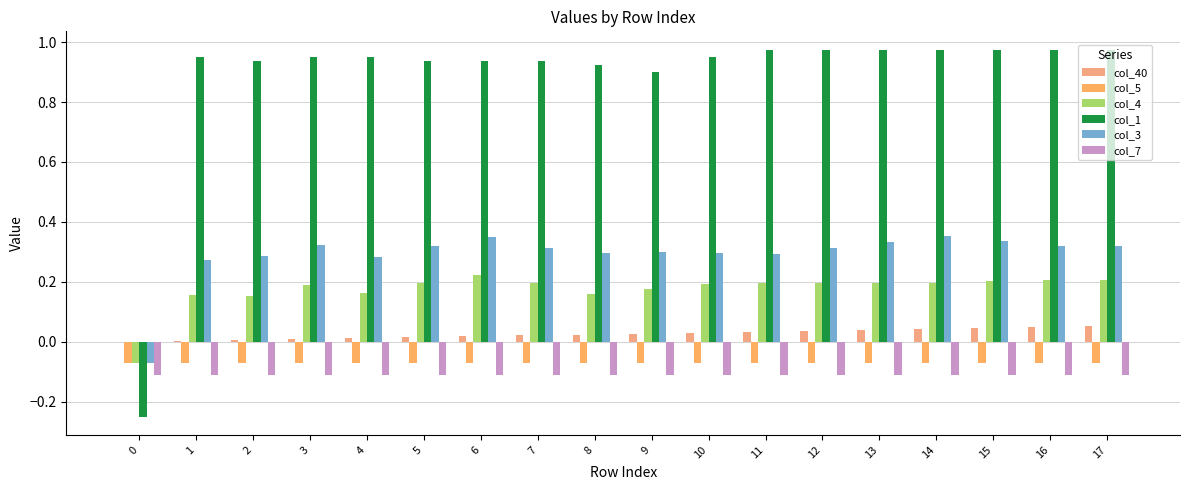

Reading left to right, transcribe all the data shown in this chart.

col_40: 0.0	0.0	0.0	0.0	0.0	0.0	0.0	0.0	0.0	0.0	0.0	0.0	0.0	0.0	0.0	0.0	0.0	0.1
col_5: -0.1	-0.1	-0.1	-0.1	-0.1	-0.1	-0.1	-0.1	-0.1	-0.1	-0.1	-0.1	-0.1	-0.1	-0.1	-0.1	-0.1	-0.1
col_4: -0.1	0.2	0.2	0.2	0.2	0.2	0.2	0.2	0.2	0.2	0.2	0.2	0.2	0.2	0.2	0.2	0.2	0.2
col_1: -0.2	1.0	0.9	1.0	1.0	0.9	0.9	0.9	0.9	0.9	1.0	1.0	1.0	1.0	1.0	1.0	1.0	1.0
col_3: -0.1	0.3	0.3	0.3	0.3	0.3	0.3	0.3	0.3	0.3	0.3	0.3	0.3	0.3	0.4	0.3	0.3	0.3
col_7: -0.1	-0.1	-0.1	-0.1	-0.1	-0.1	-0.1	-0.1	-0.1	-0.1	-0.1	-0.1	-0.1	-0.1	-0.1	-0.1	-0.1	-0.1